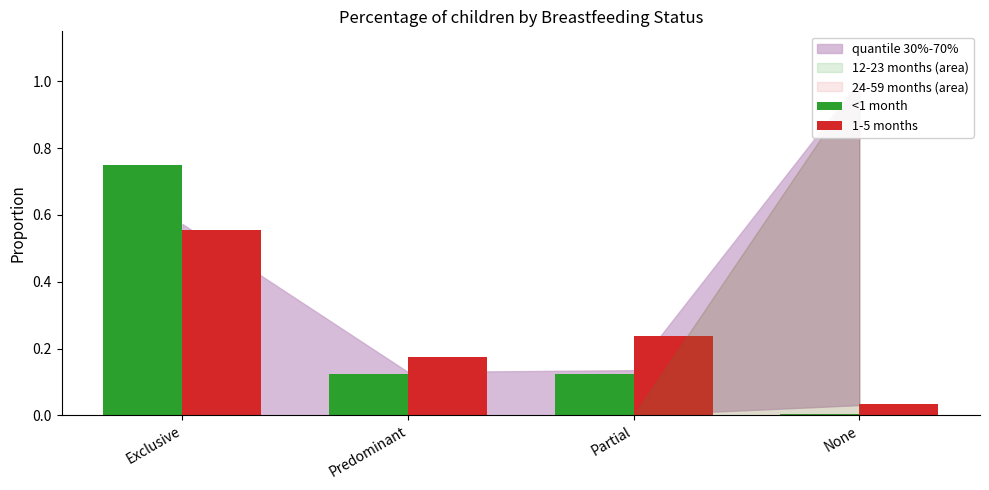

At which label is 1-5 months closest to 0?

None